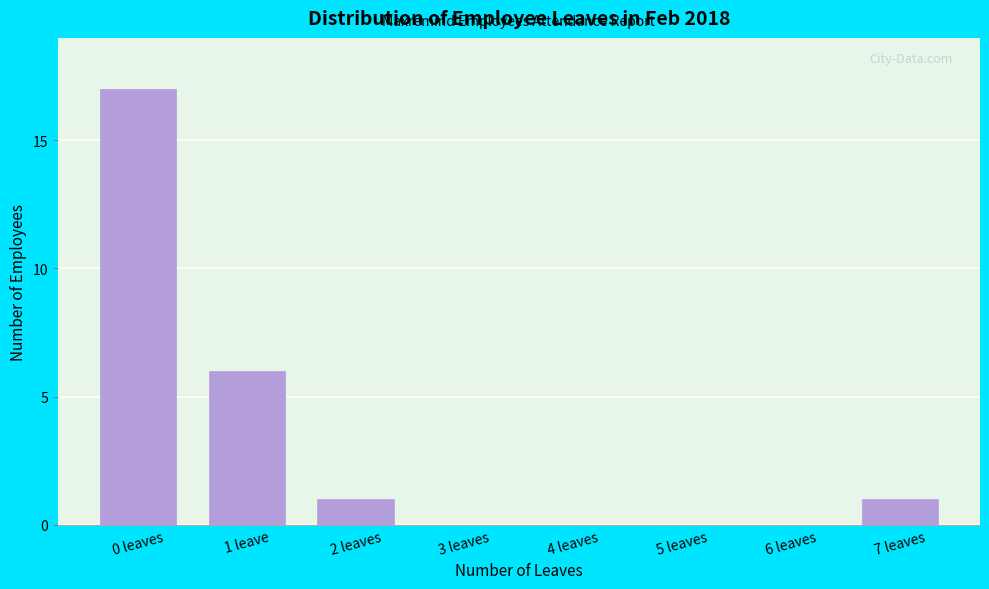

Reading left to right, extract all data points from this chart.

0 leaves=17	1 leave=6	2 leaves=1	3 leaves=0	4 leaves=0	5 leaves=0	6 leaves=0	7 leaves=1